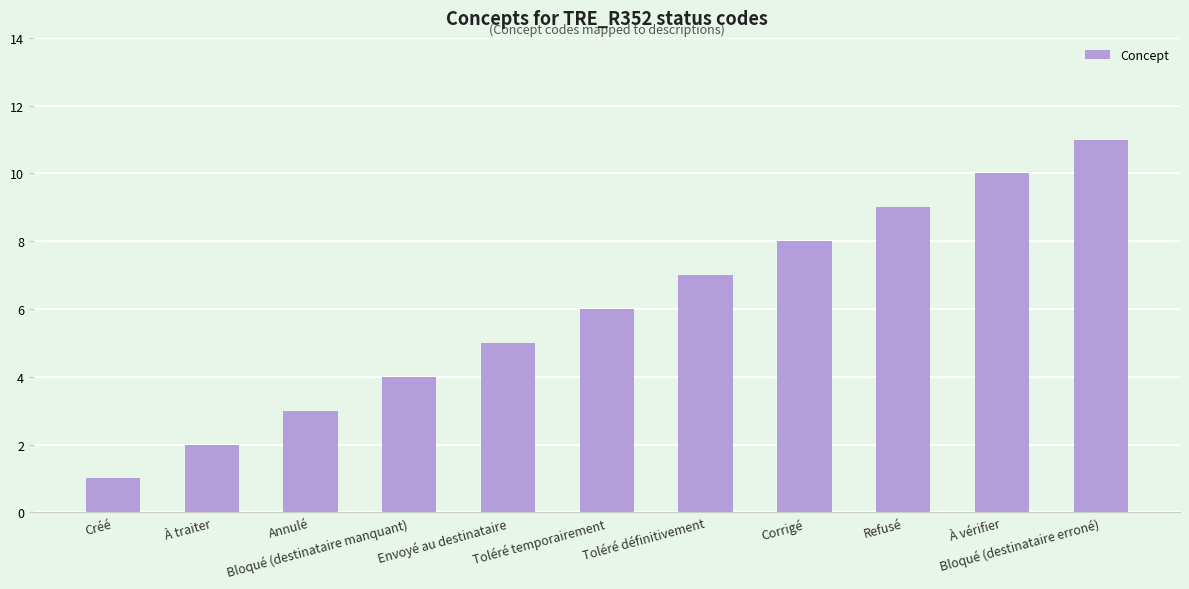

What position from the left is Envoyé au destinataire?

5